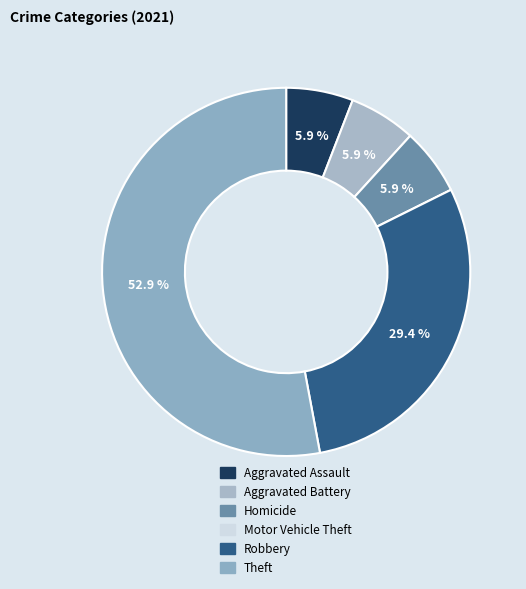

Count the number of slices in the pie.

6